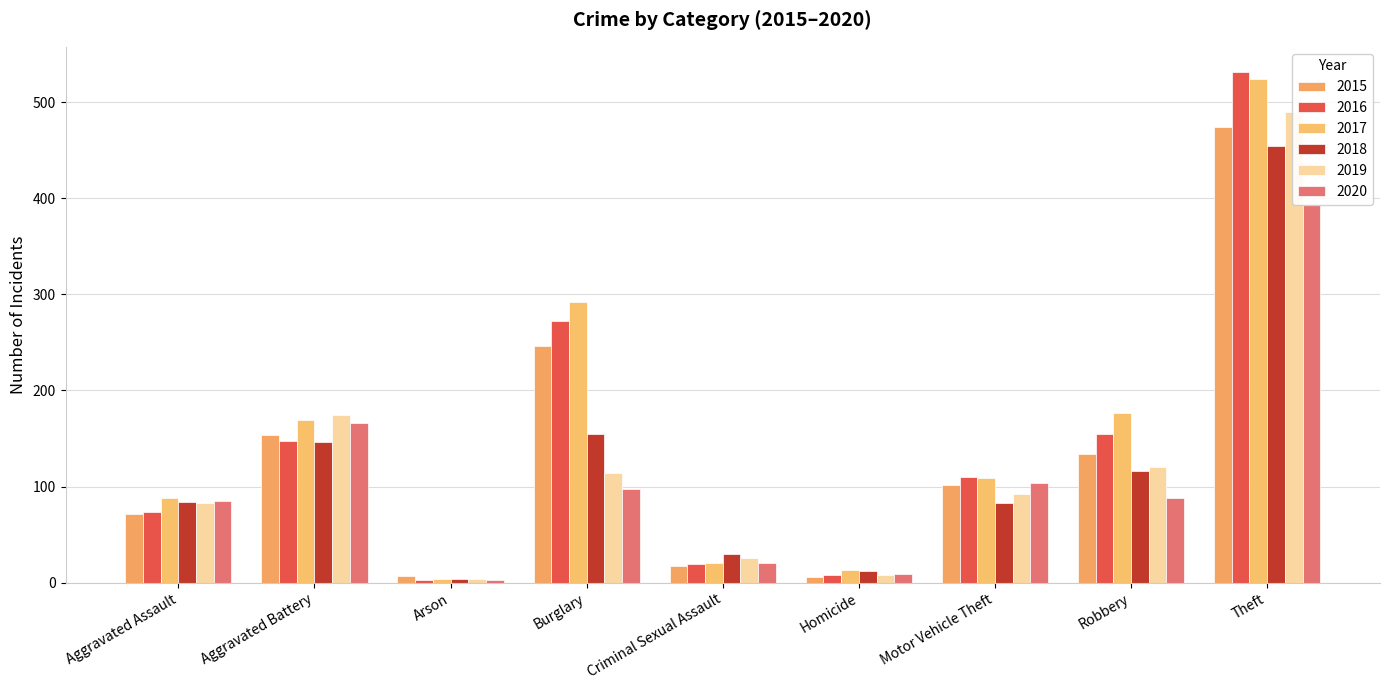

What is the average value of the 2016 series?

147